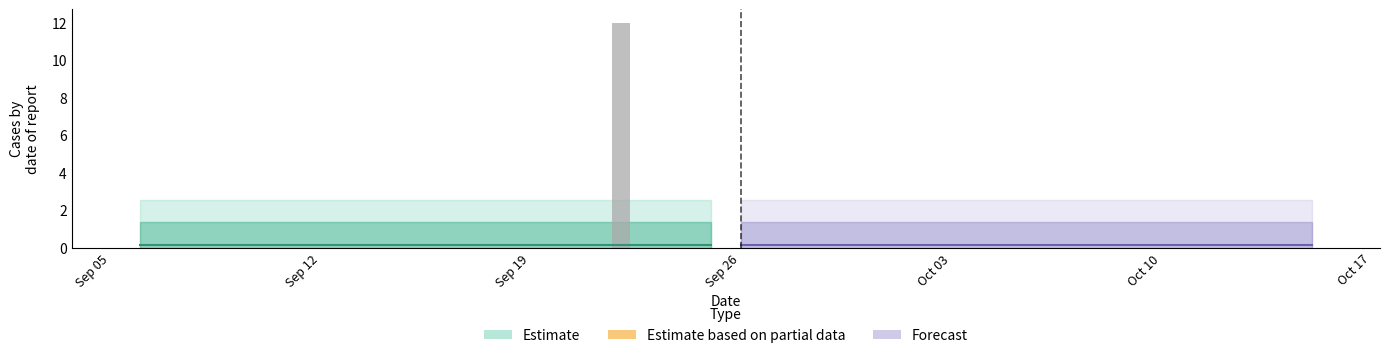

What is the maximum value shown in the chart?

12